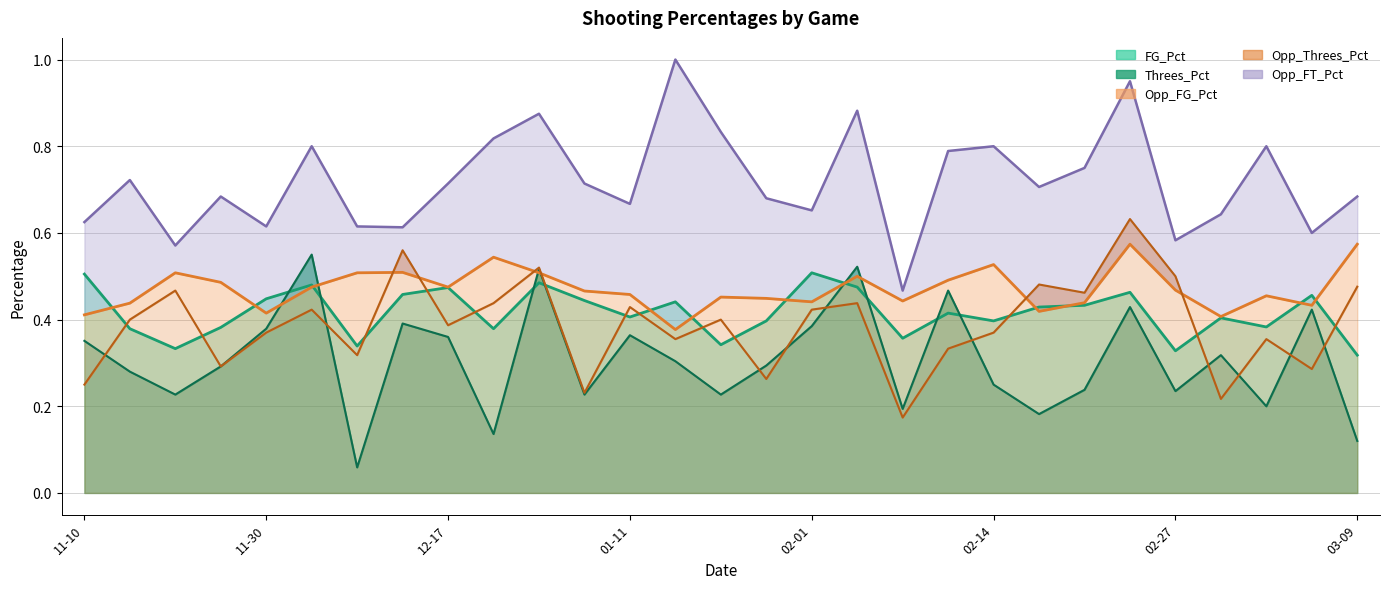

Where is FG_Pct nearest to the value 0?

03-09